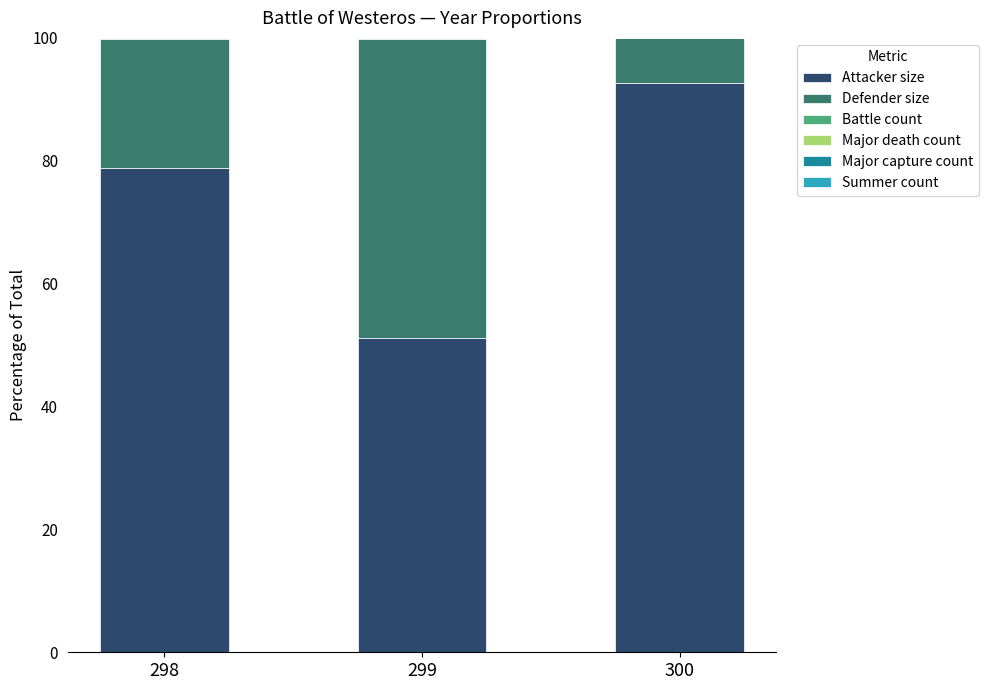

True or false: Attacker size has a value of 78.9 at 298.

True